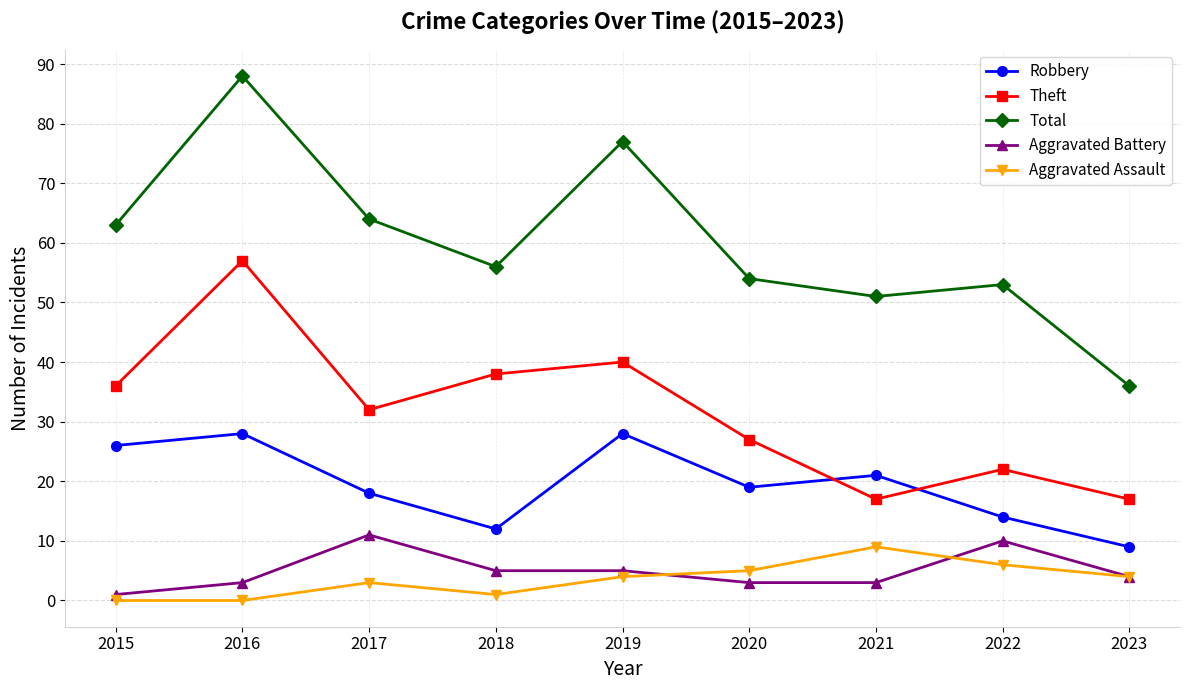

True or false: Aggravated Assault and Total intersect in this chart.

False